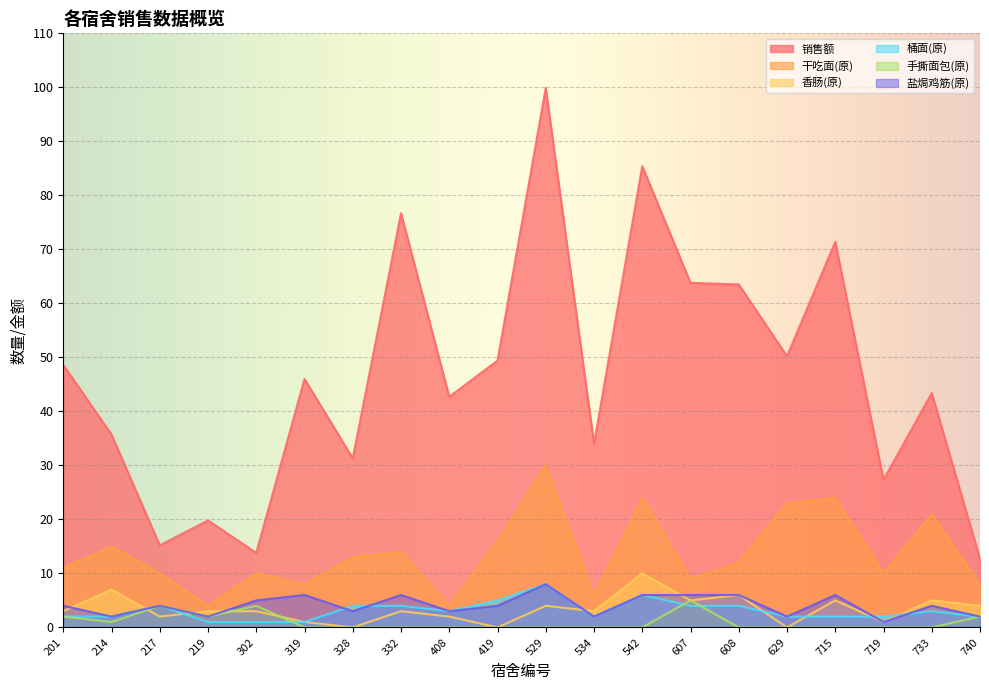

Where is the first local maximum for 销售额?

219